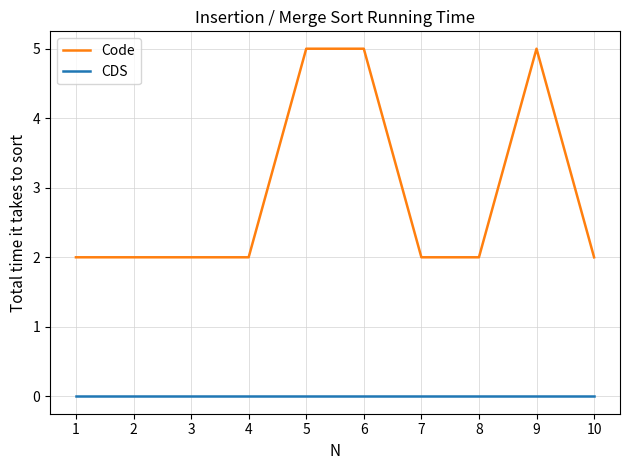

At 2, list the series in order from largest to smallest.

Code, CDS